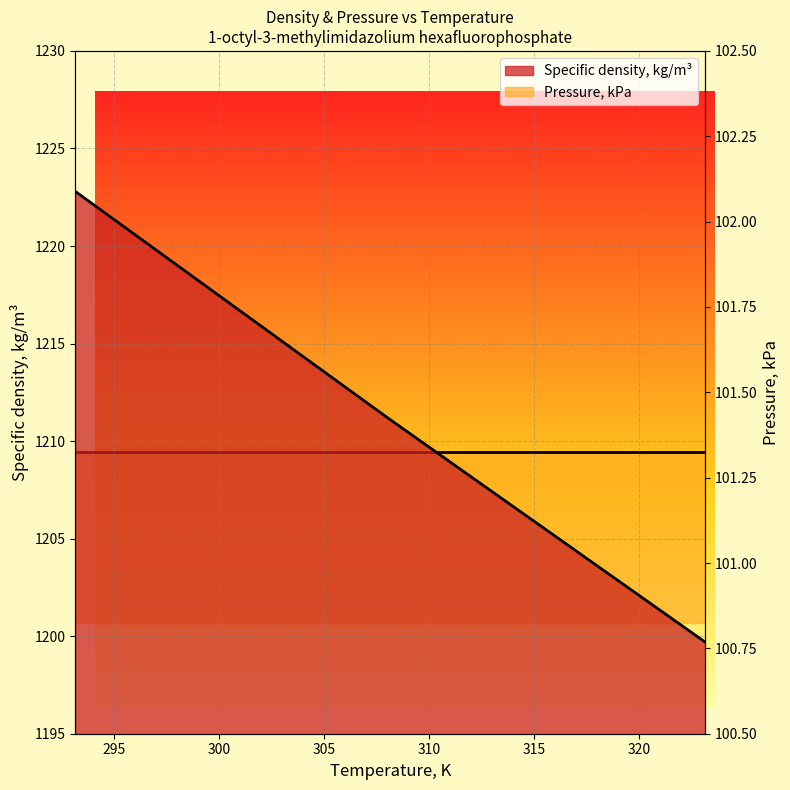

Rank the categories by value from highest to lowest.

293.15, 298.15, 303.15, 308.15, 313.15, 318.15, 323.15